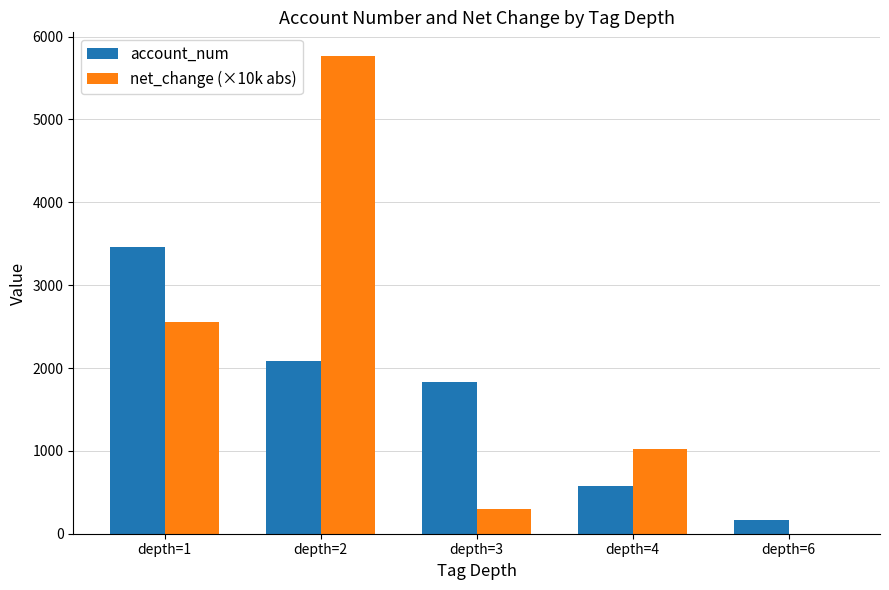

What is the greatest value displayed?

5763.5